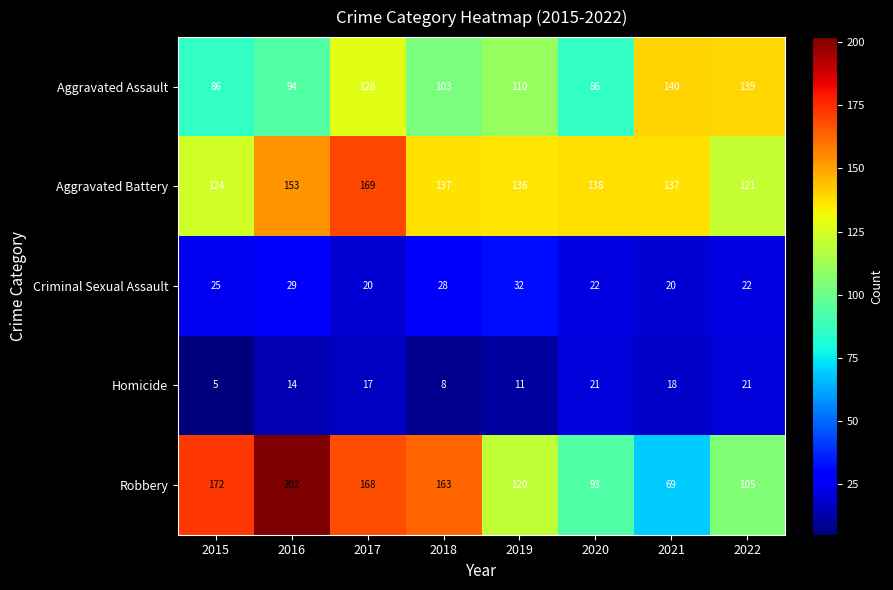

What is the difference between the maximum and minimum values in the Homicide series?

16